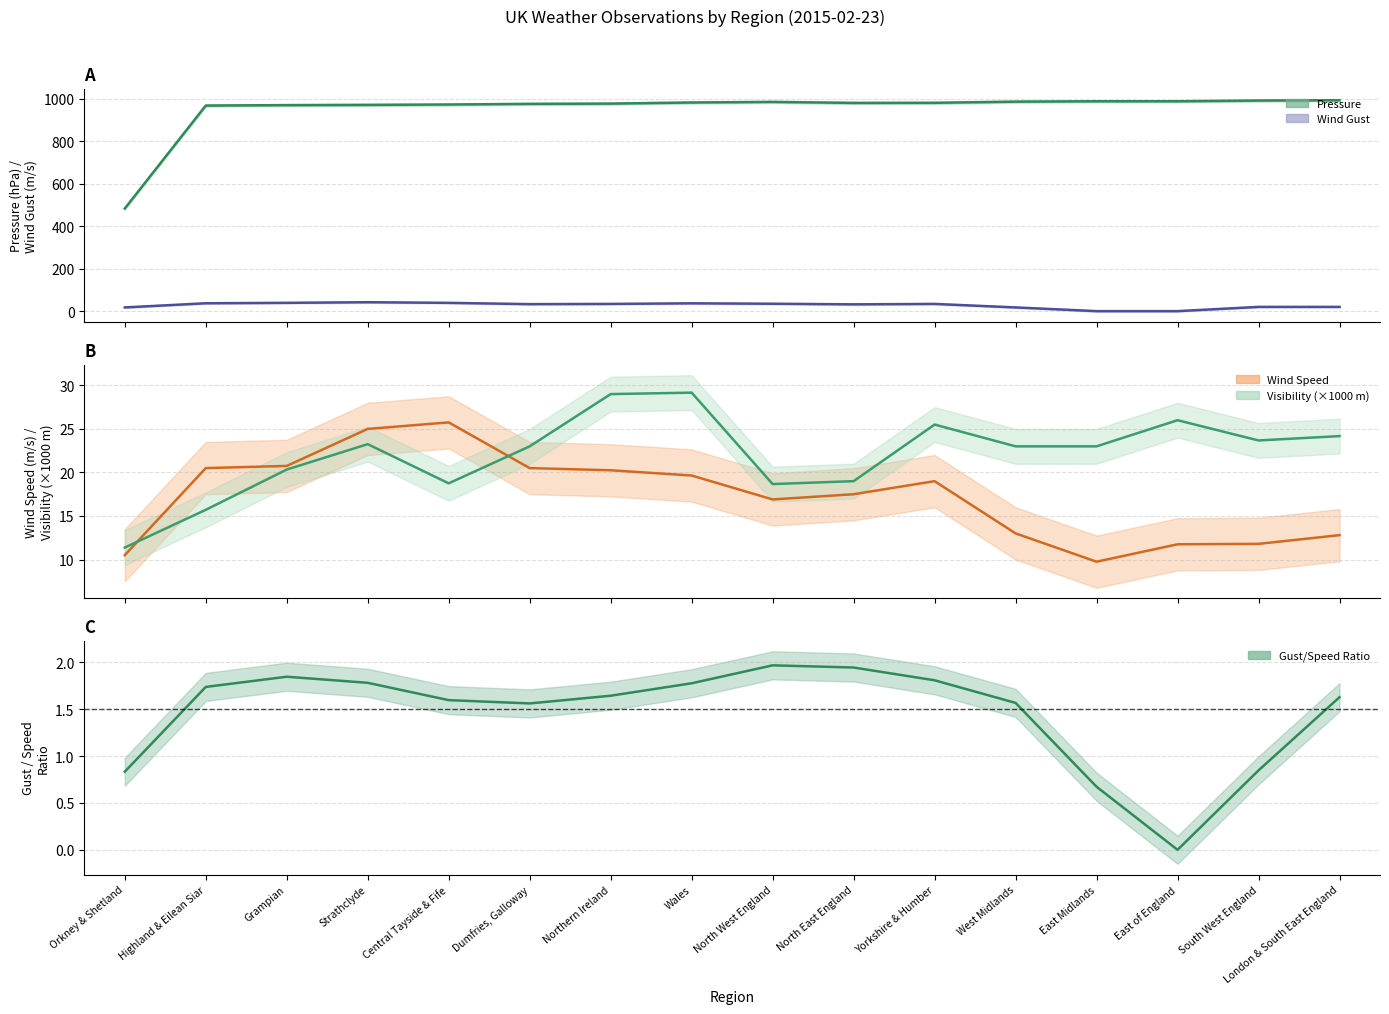

Does the chart have visible grid lines?

Yes